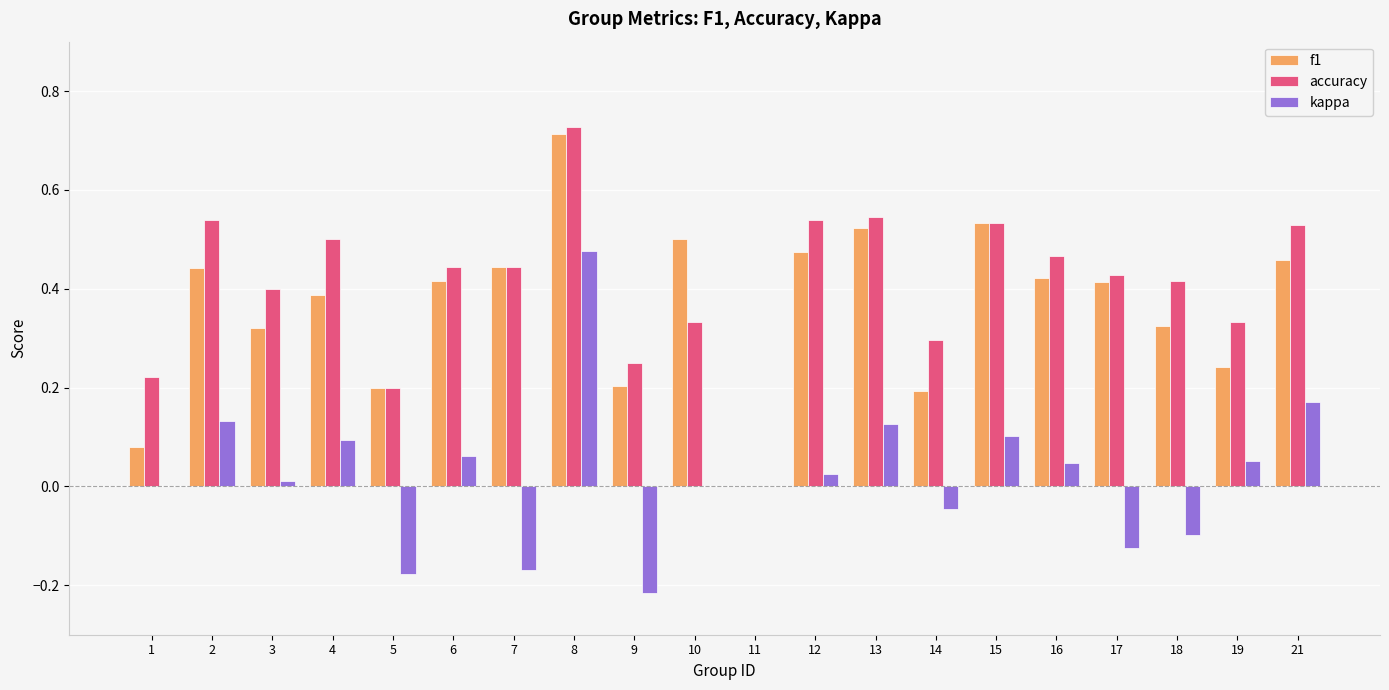

At which category is the sum across all series the highest?

8